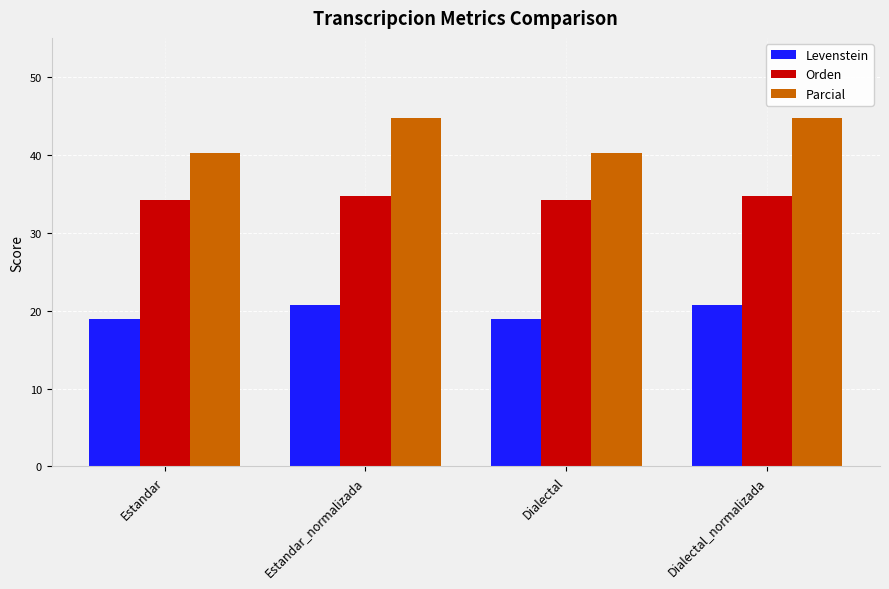

True or false: Orden has a value of 56.3 at Estandar.

False